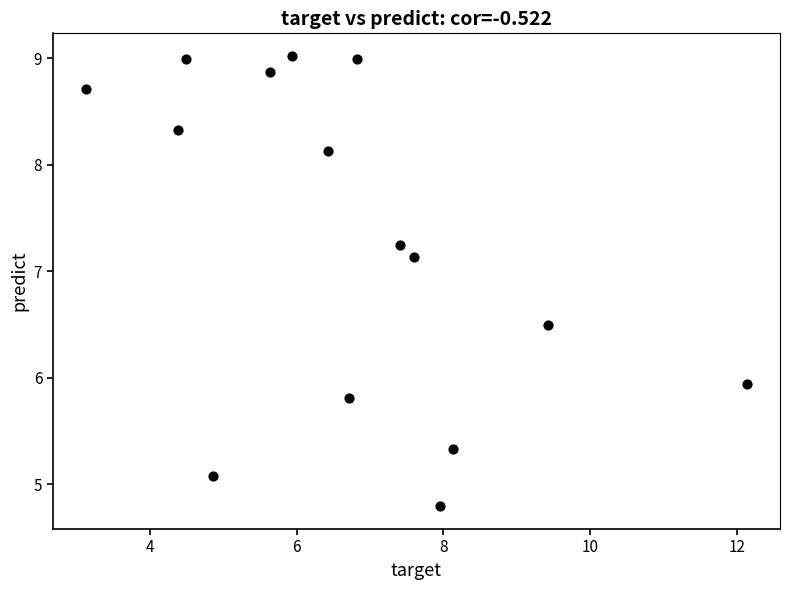

What Y value in the scatter plot is closest to 6?

5.9